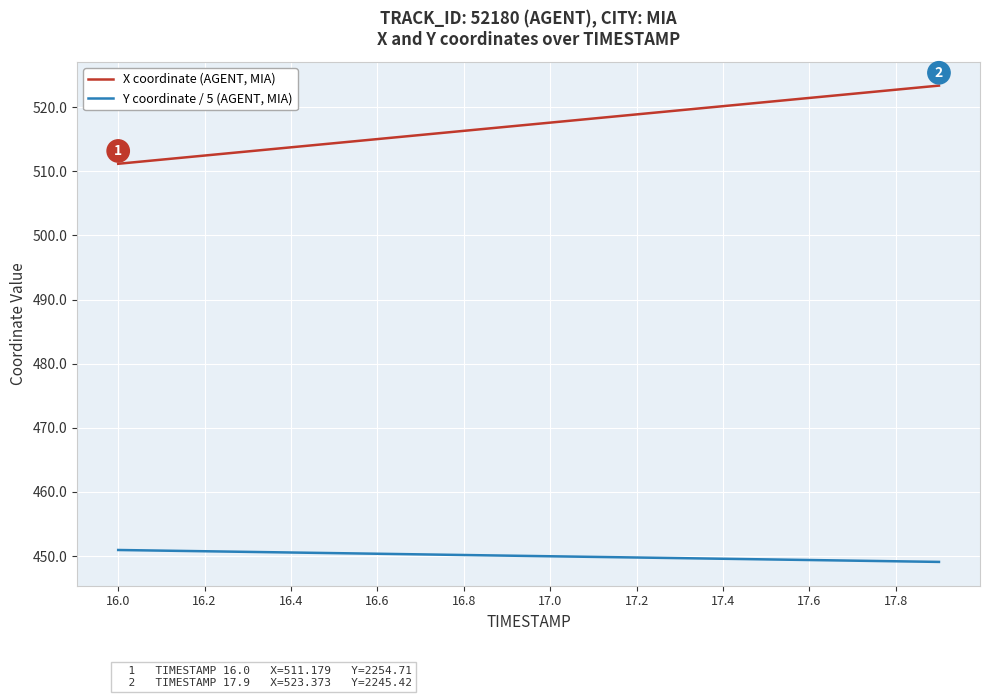

True or false: Y coordinate / 5 (AGENT, MIA) and X coordinate (AGENT, MIA) cross at least once.

False